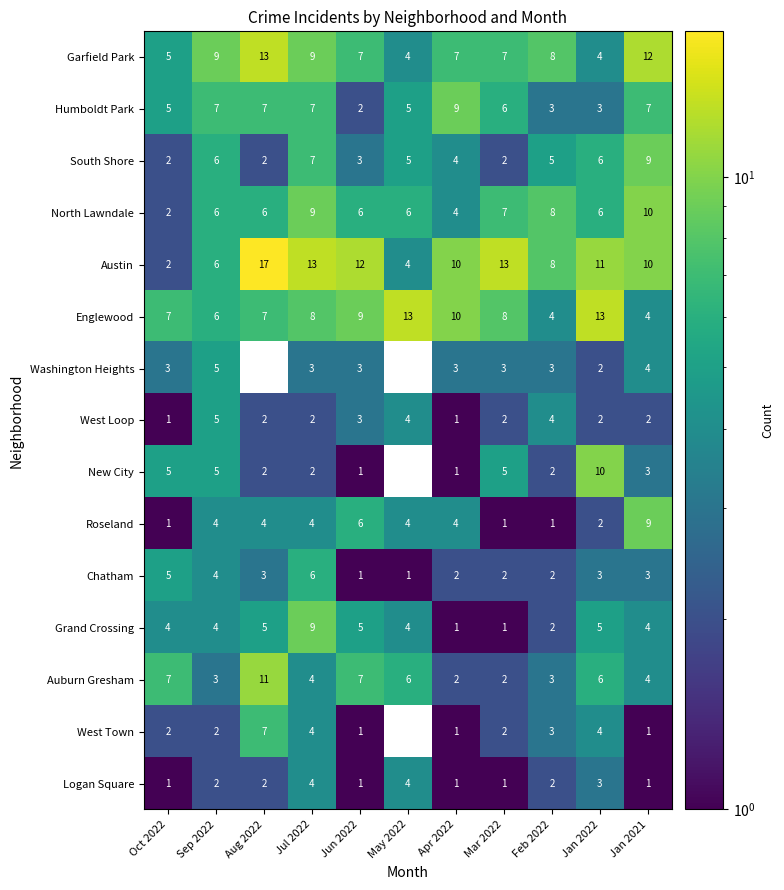

Read the Englewood value at Mar 2022.

8